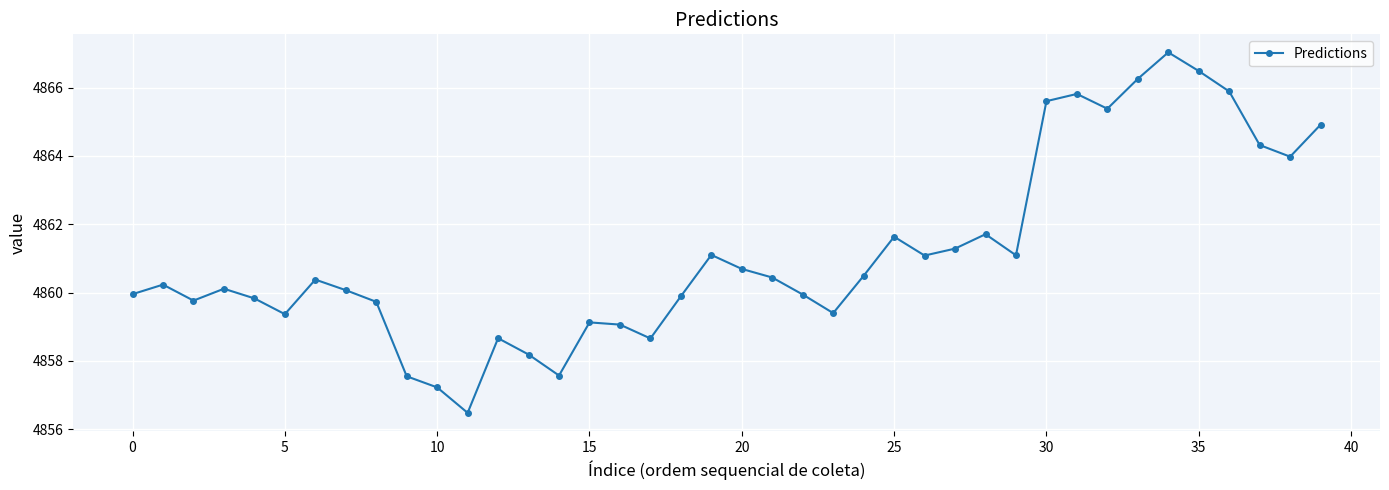

What is the value of the 5th point from the left?

4859.8